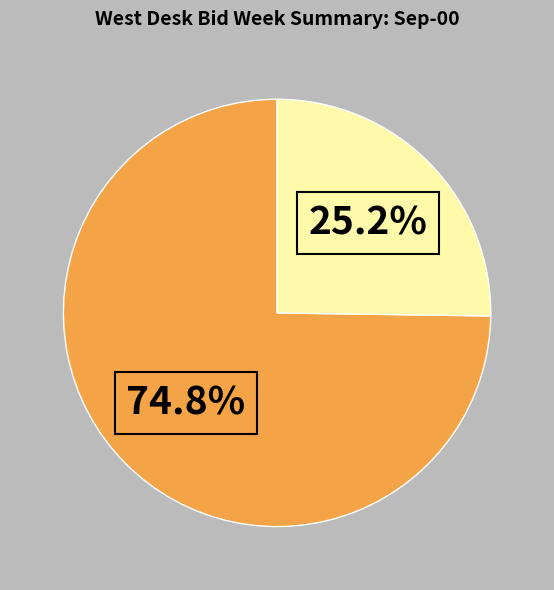

Does any single category account for the majority?

Yes